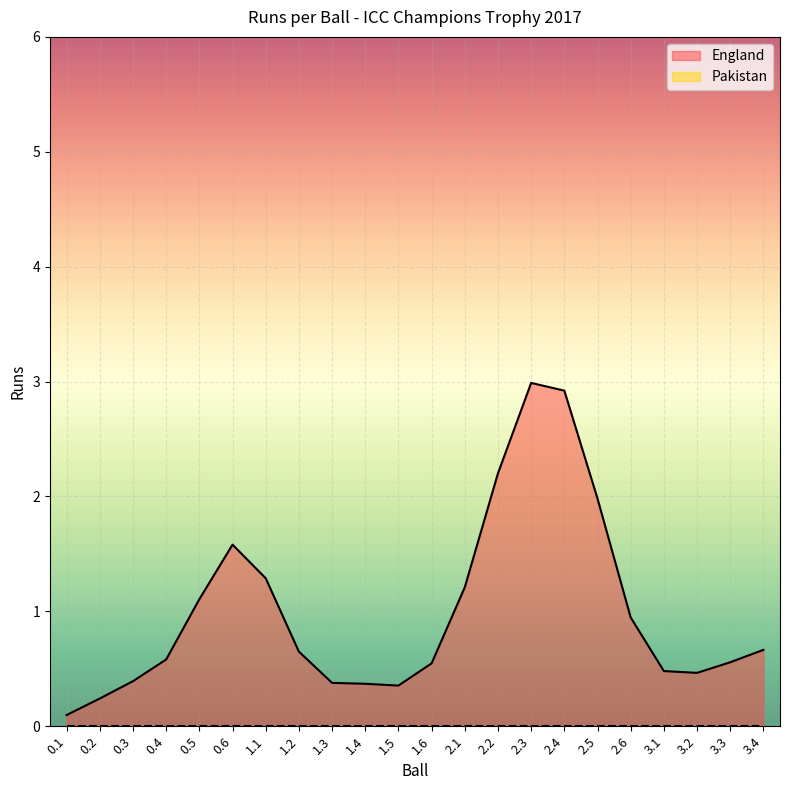

The England series shows 0.2 at 1.6. True or false?

False